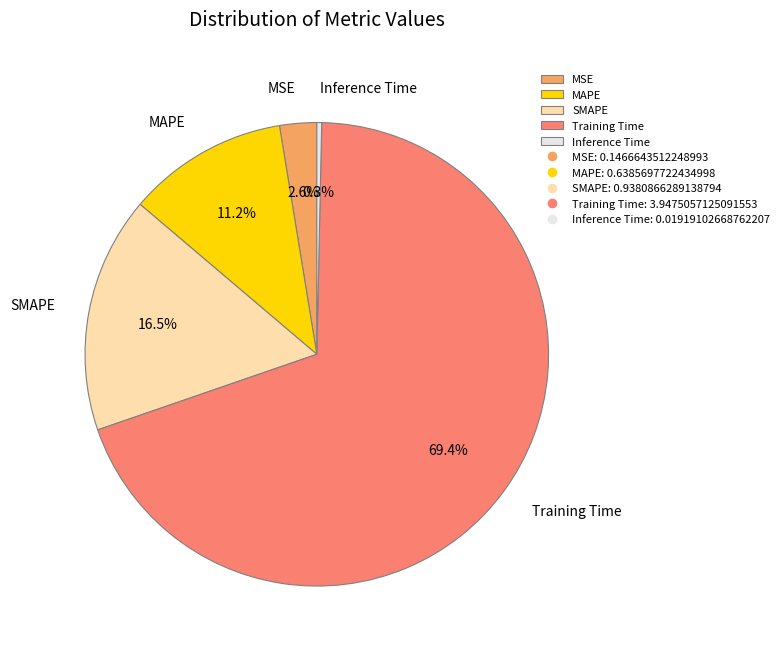

True or false: MAPE accounts for 4% of the total.

False